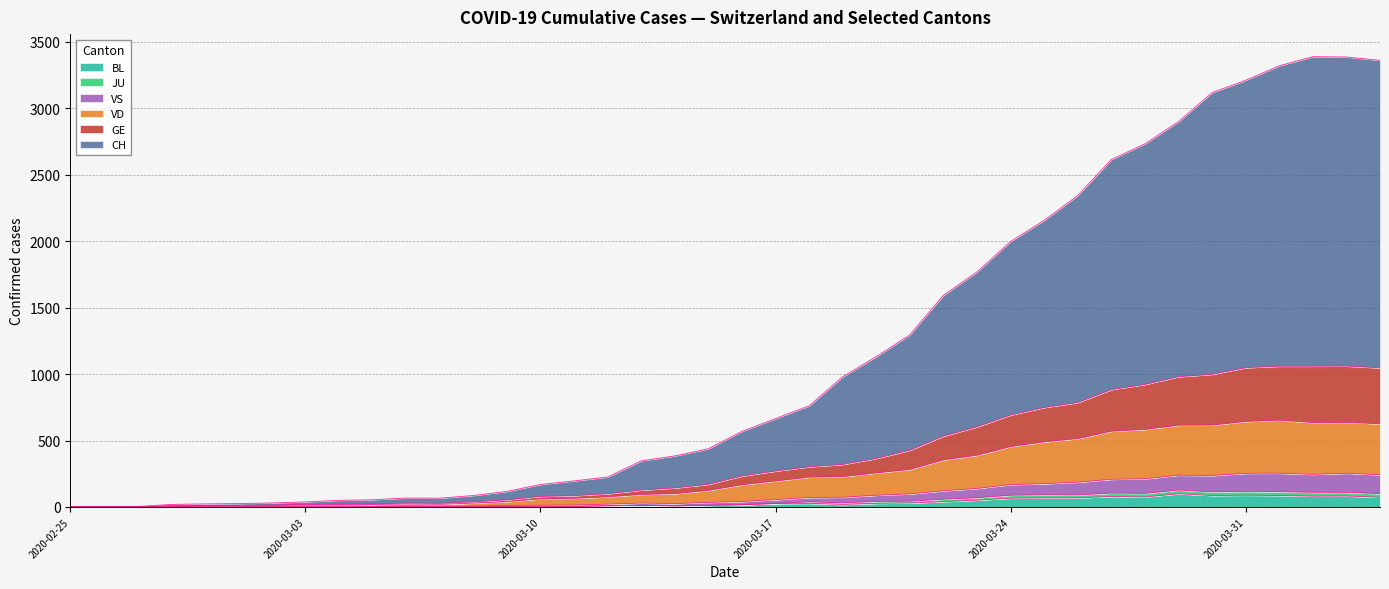

At which label does BL reach its minimum?

2020-02-25